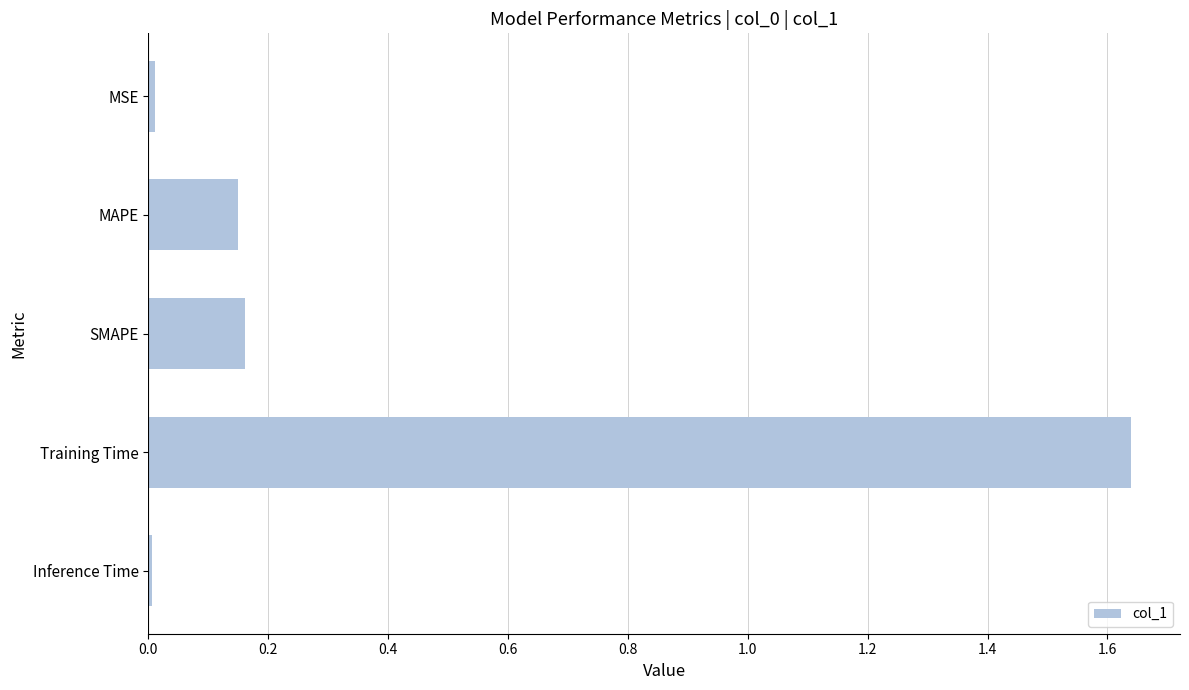

At which category does the chart reach its peak across all series?

Training Time